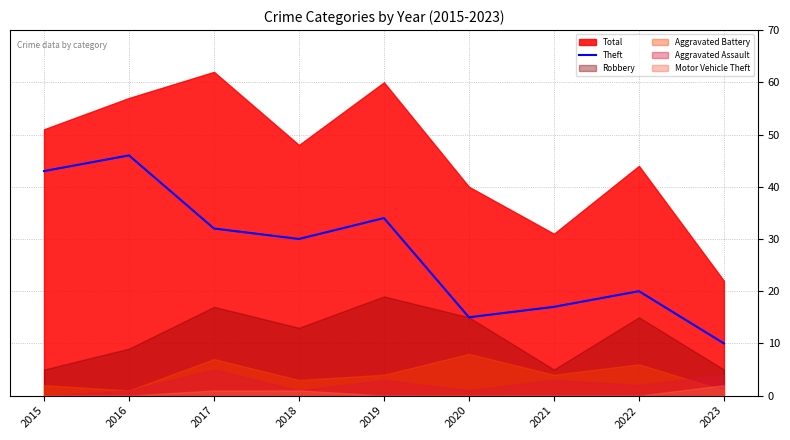

What is the difference between the maximum and second lowest values?

31